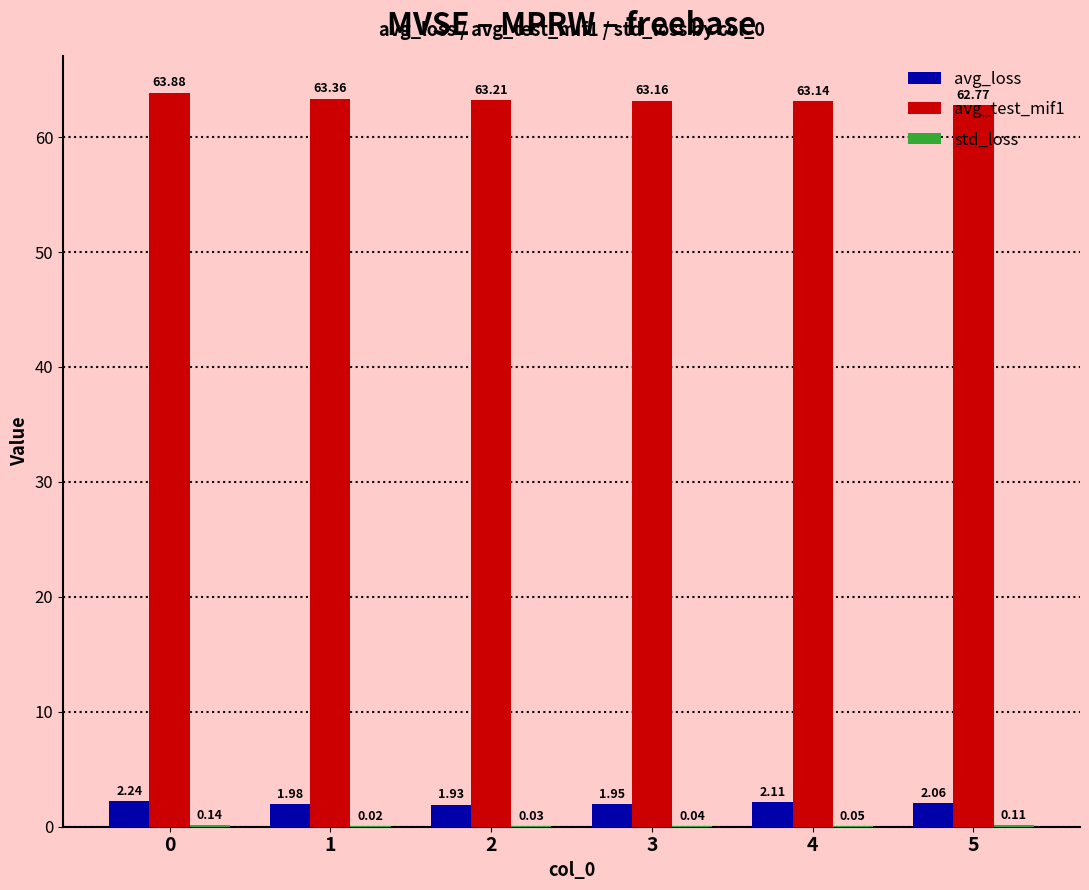

What is the spread (max minus min) of values at 0?

63.7